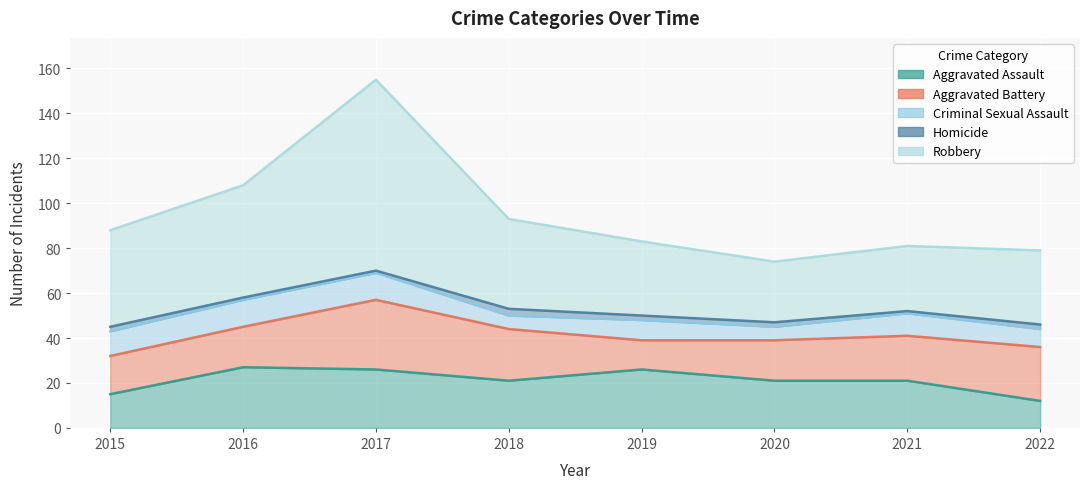

List the labels in order of Aggravated Battery value, smallest first.

2019, 2015, 2016, 2020, 2021, 2018, 2022, 2017